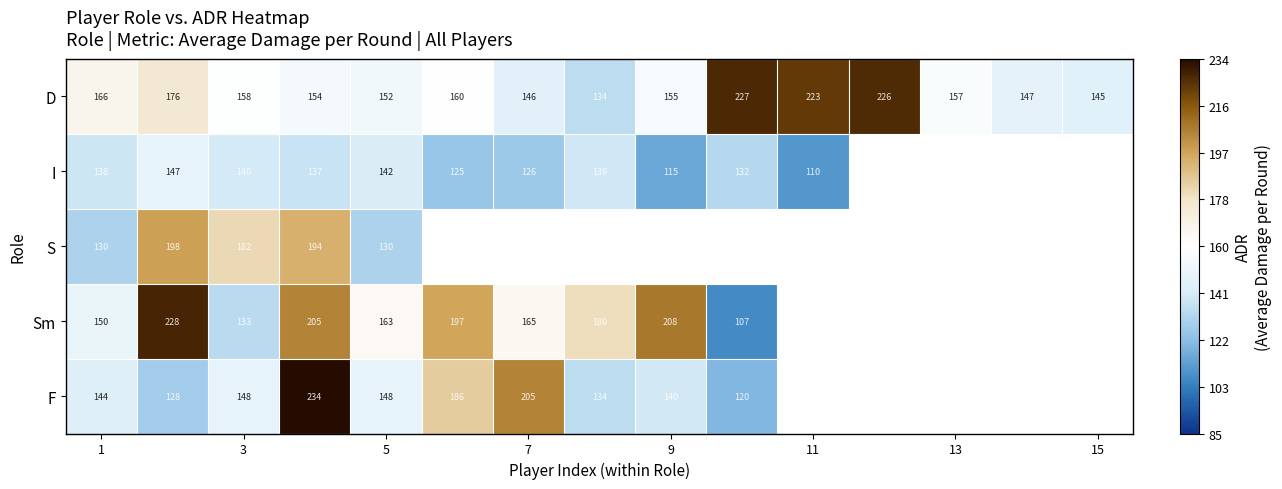

Is it true that D equals 63.0 at 15?

False